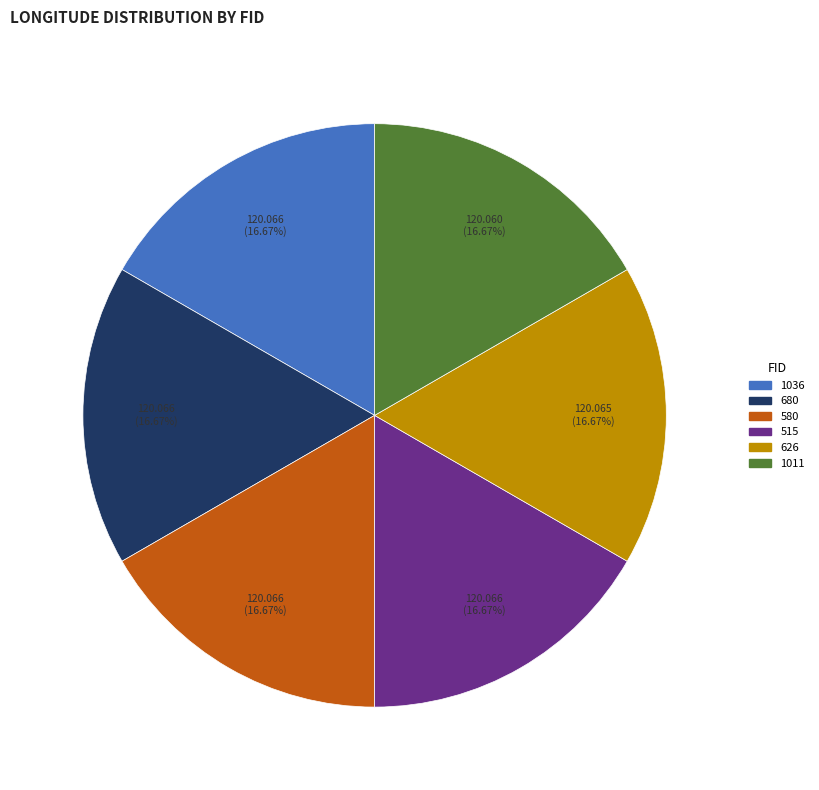

How many segments does this pie chart have?

6